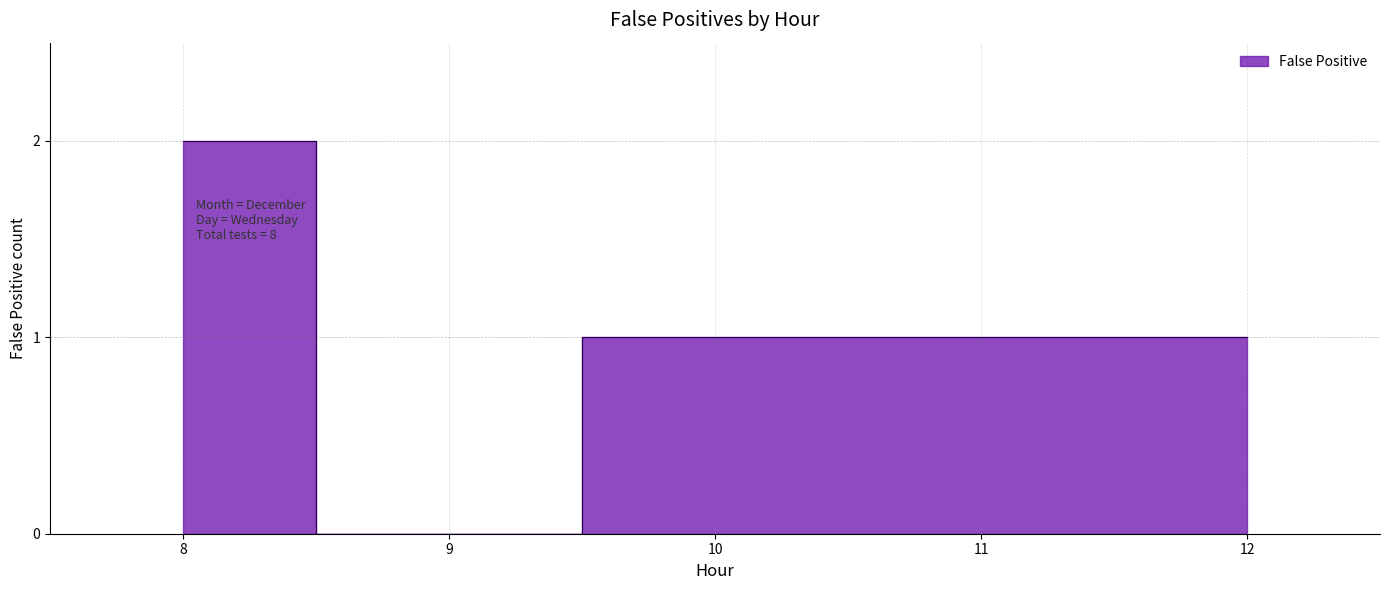

At which category does the data reach its first local valley?

9